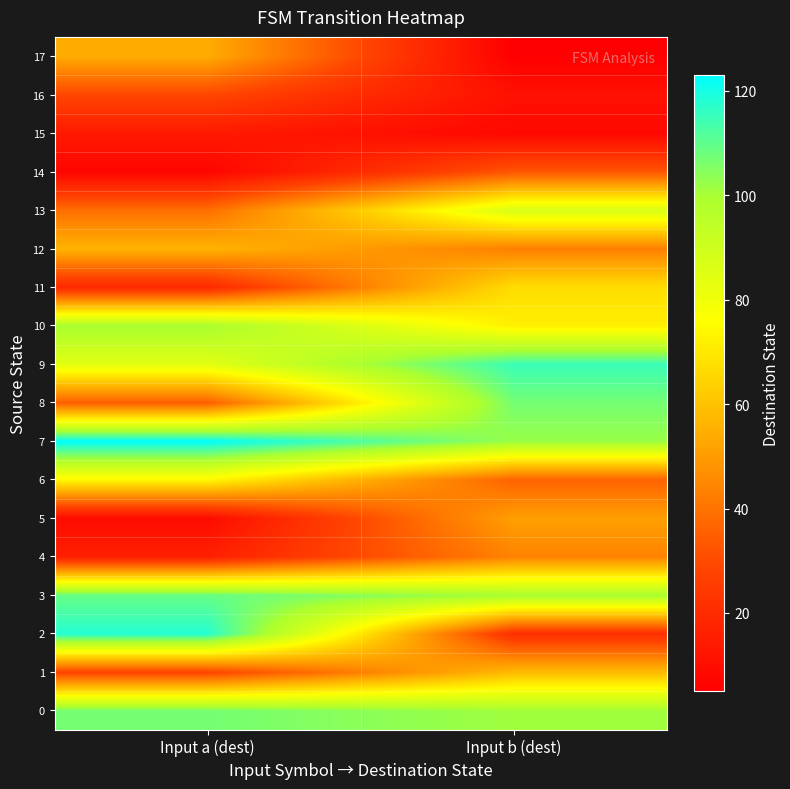

Which label corresponds to the smallest value in the chart?

Input b (dest)